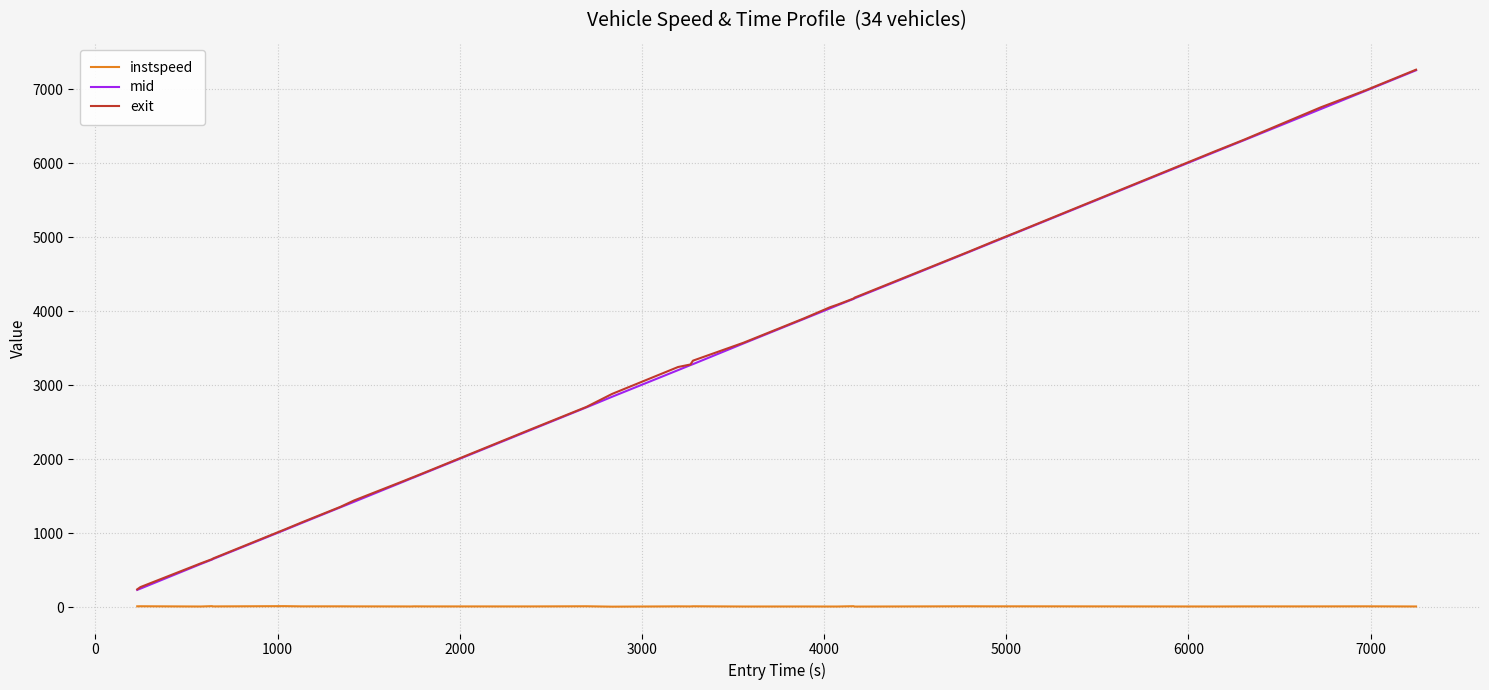

What is the maximum value for mid?

7257.3